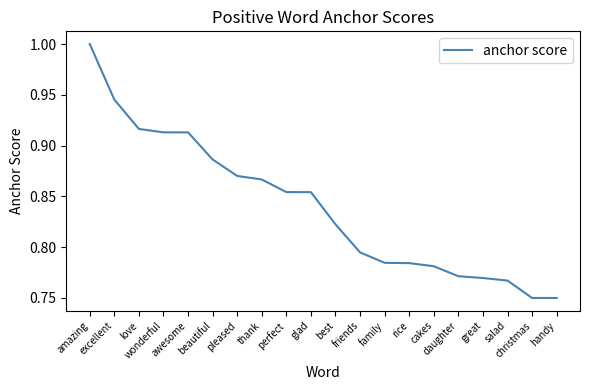

What is the maximum value shown in the chart?

1.0